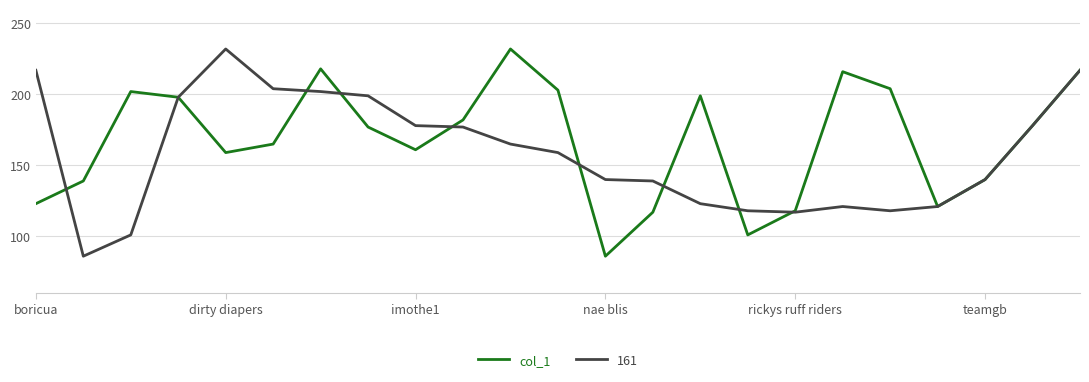

What is the smallest value displayed?

86